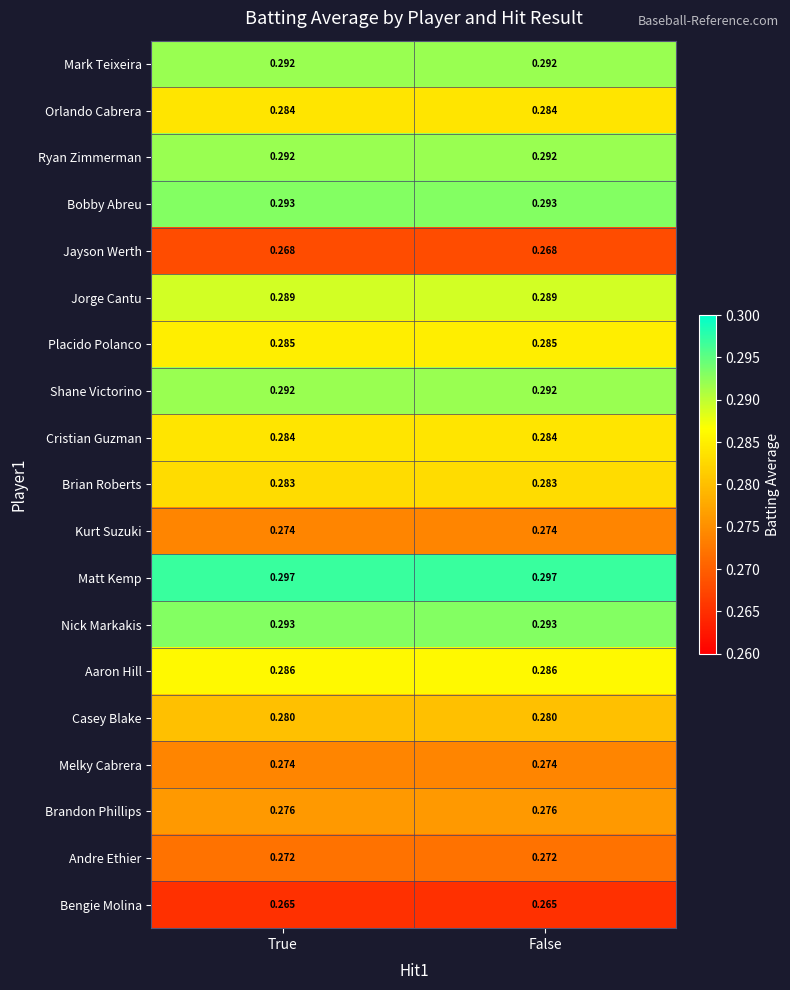

Between True and False, which series saw the biggest shift?

Mark Teixeira